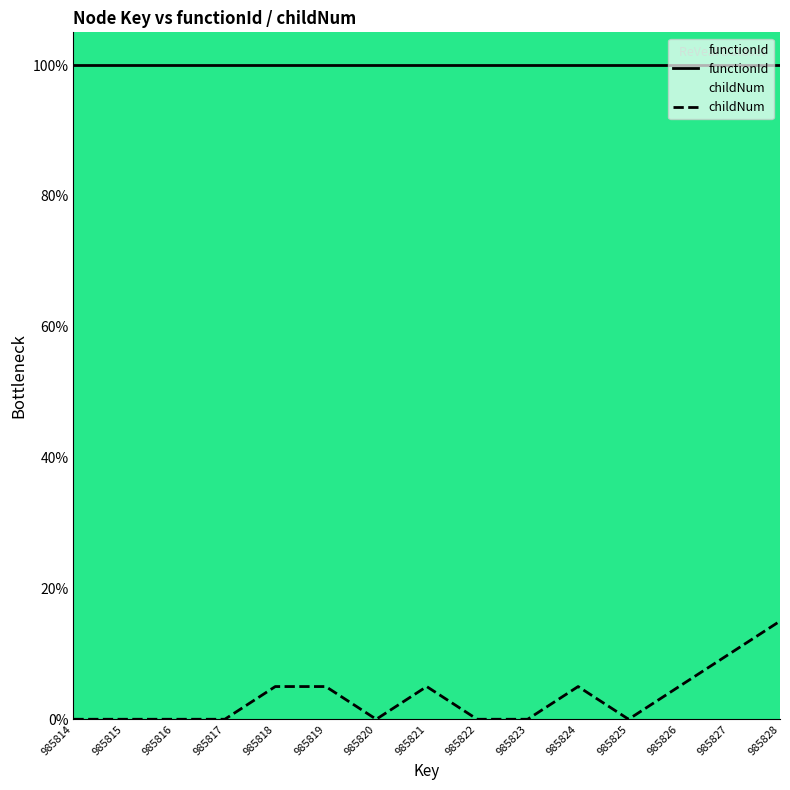

Reading left to right, transcribe all the data shown in this chart.

functionId: 985814=100	985815=100	985816=100	985817=100	985818=100	985819=100	985820=100	985821=100	985822=100	985823=100	985824=100	985825=100	985826=100	985827=100	985828=100
childNum: 985814=0	985815=0	985816=0	985817=0	985818=5	985819=5	985820=0	985821=5	985822=0	985823=0	985824=5	985825=0	985826=5	985827=10	985828=15